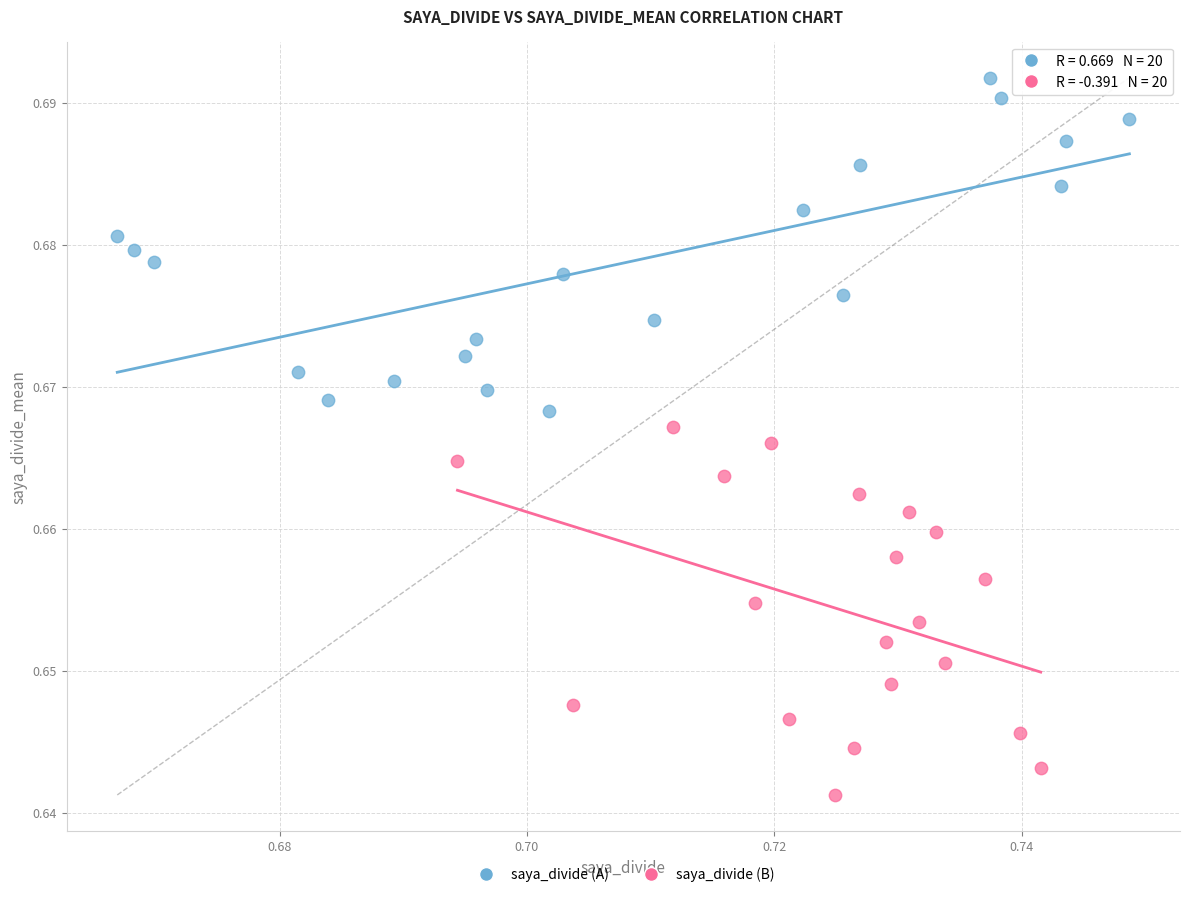

Which series reaches the minimum Y coordinate?

saya_divide (B)